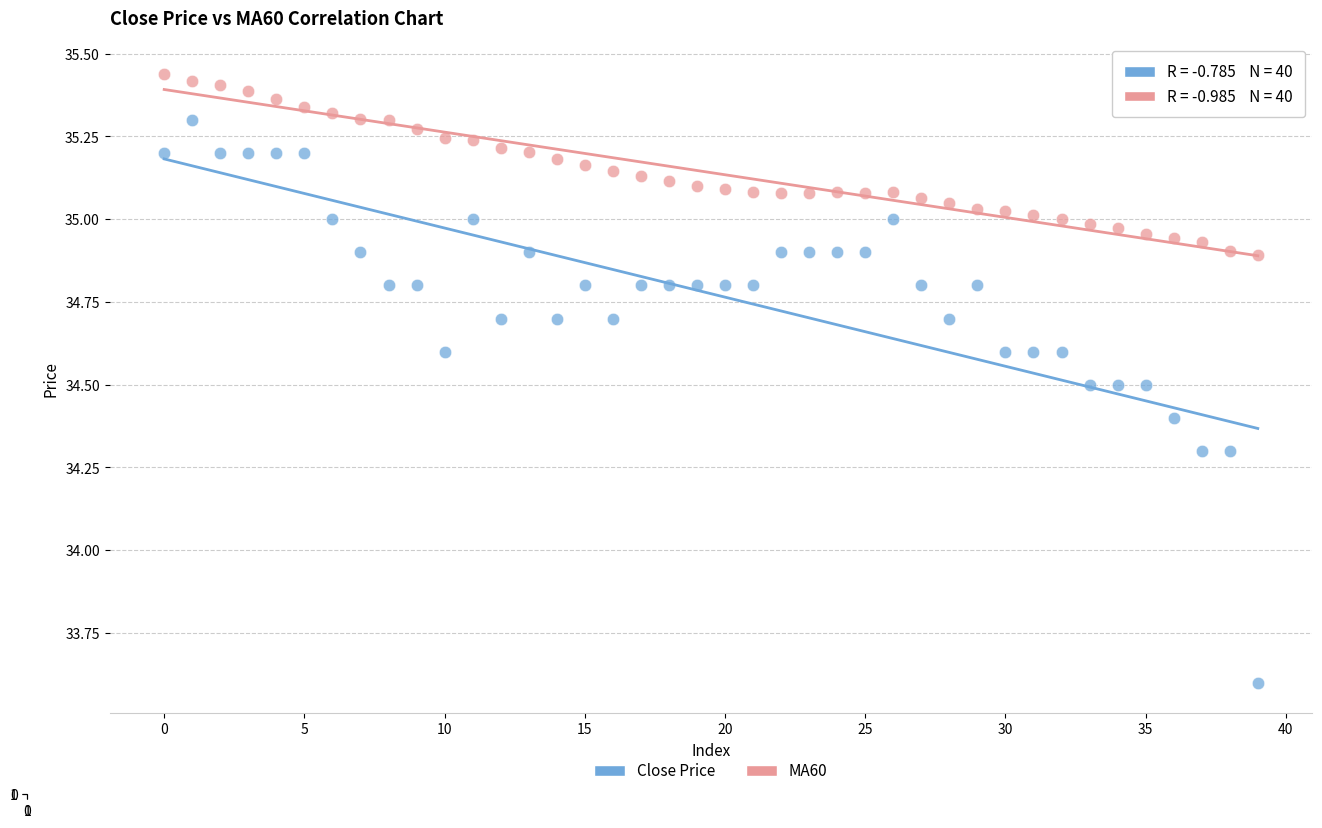

Which series reaches the maximum Y coordinate?

MA60